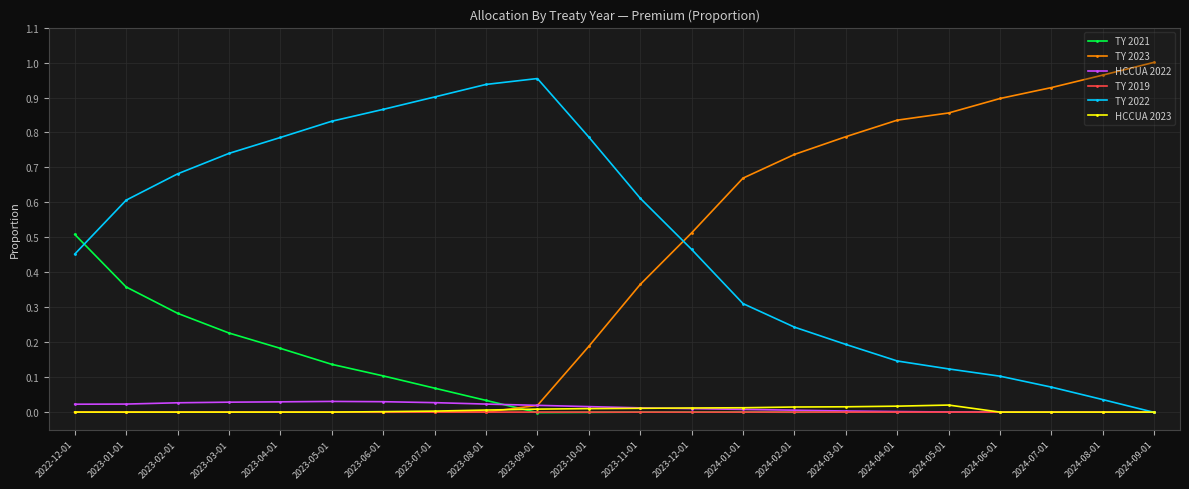

At how many categories does at least one series exceed 0?

22